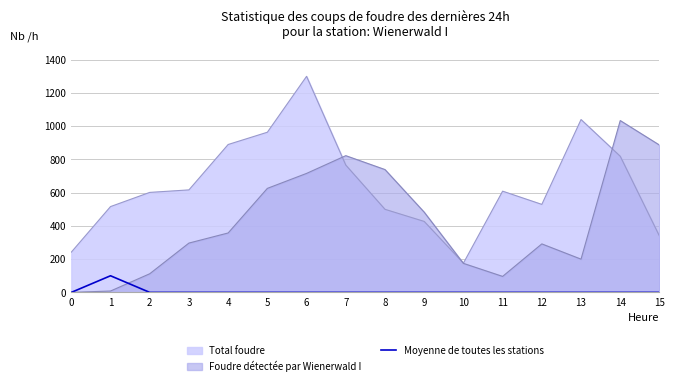

True or false: Moyenne de toutes les stations and Total foudre cross at least once.

False